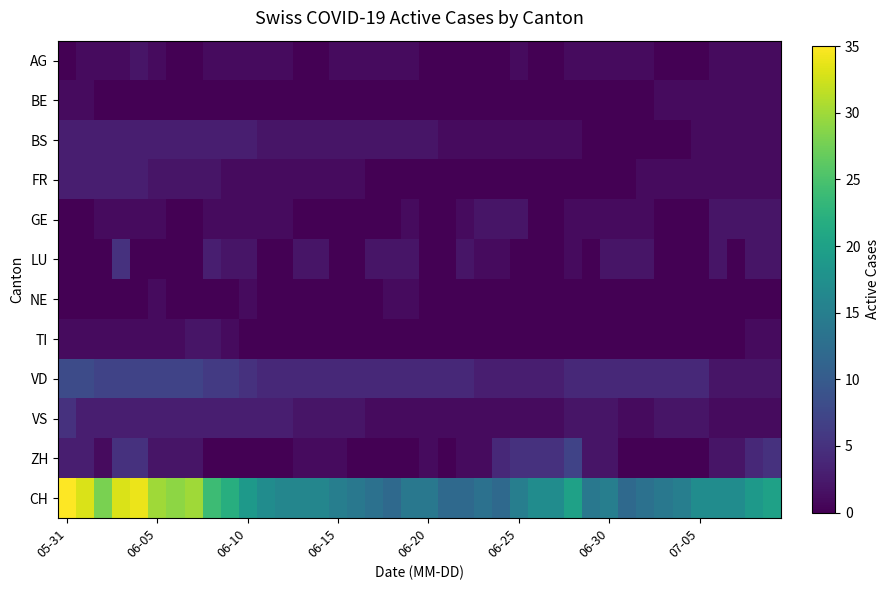

How many data points does each series have?

40